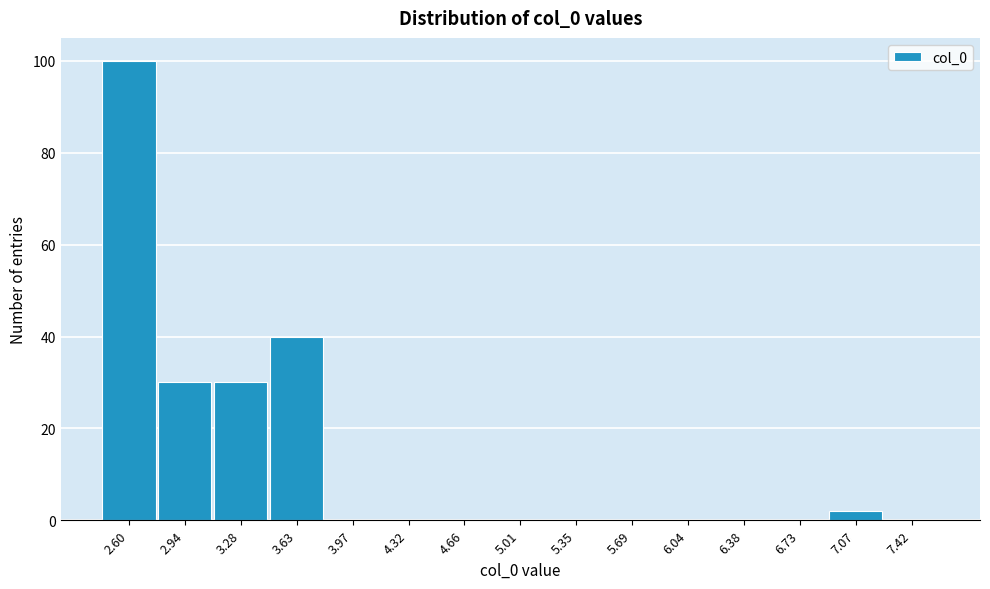

Reading left to right, list all the values displayed in this chart.

2.60=100	2.94=30	3.28=30	3.63=40	3.97=0	4.32=0	4.66=0	5.01=0	5.35=0	5.69=0	6.04=0	6.38=0	6.73=0	7.07=2	7.42=0